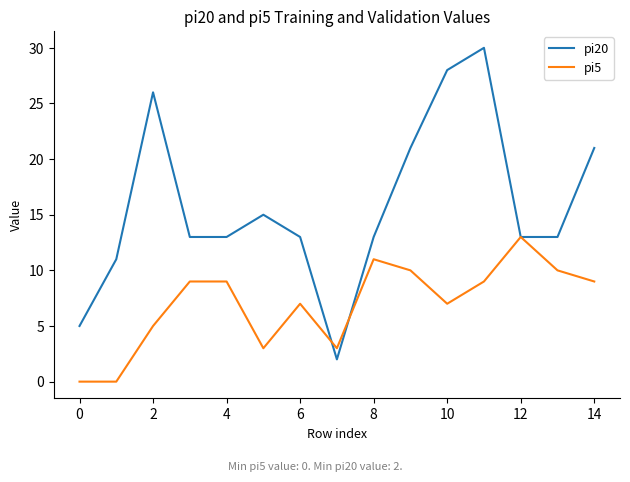

Which series has the largest range (max minus min)?

pi20